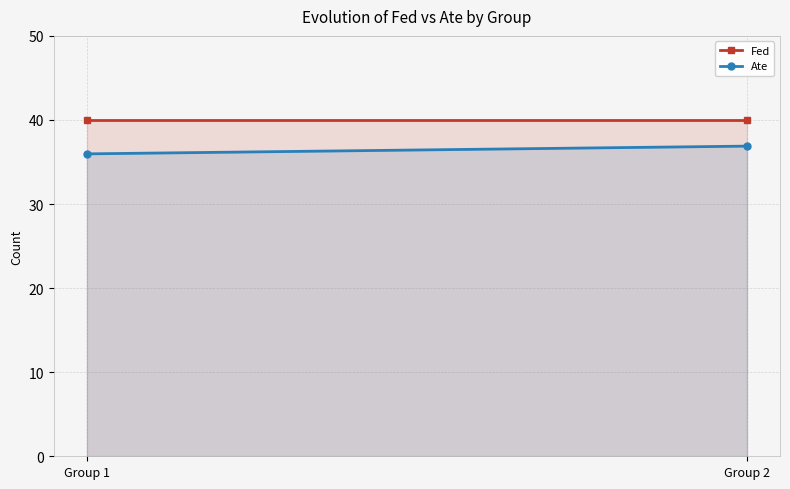

Which series has the largest total across all categories?

Fed